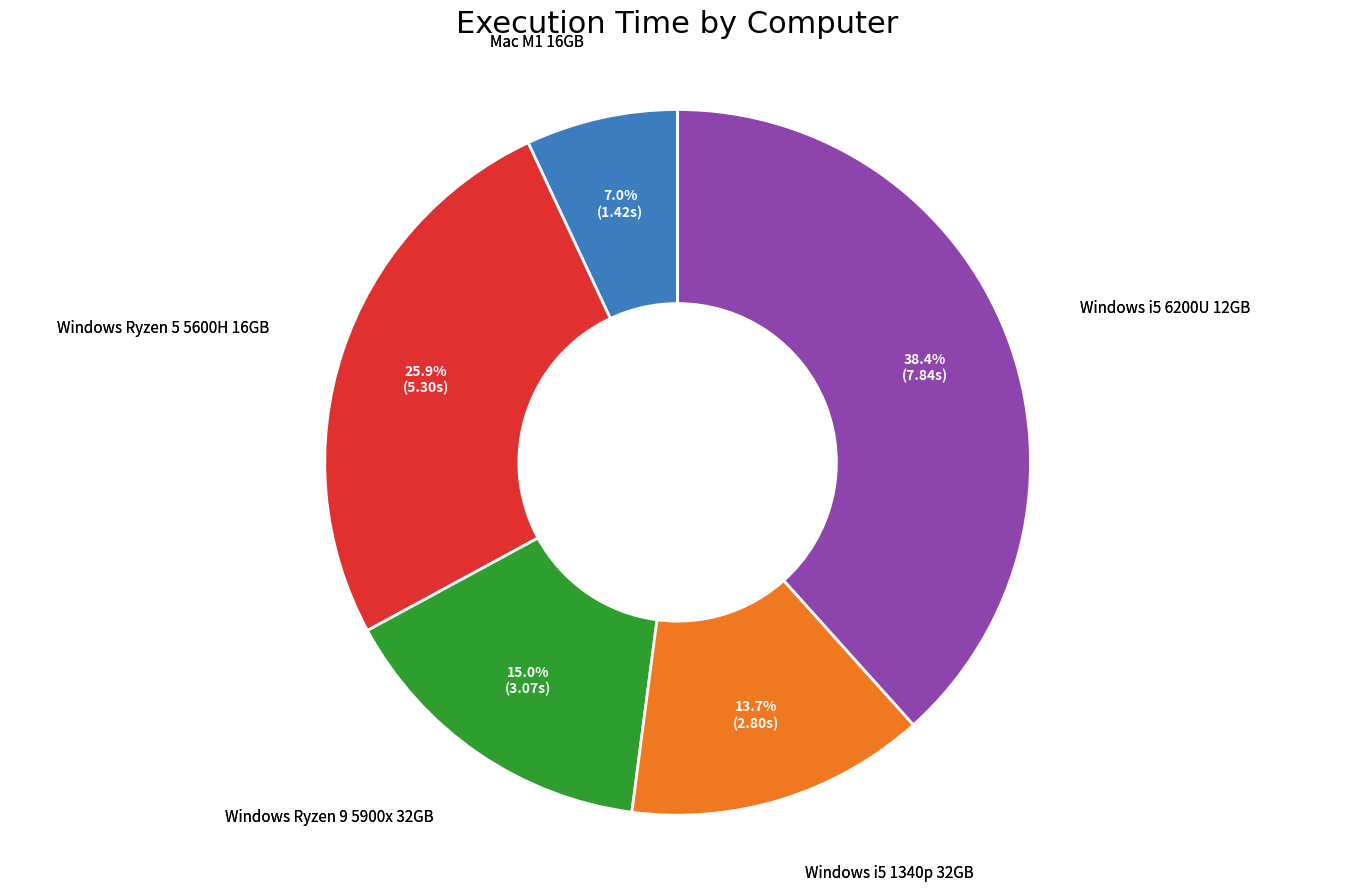

Is there a majority slice in this chart?

No